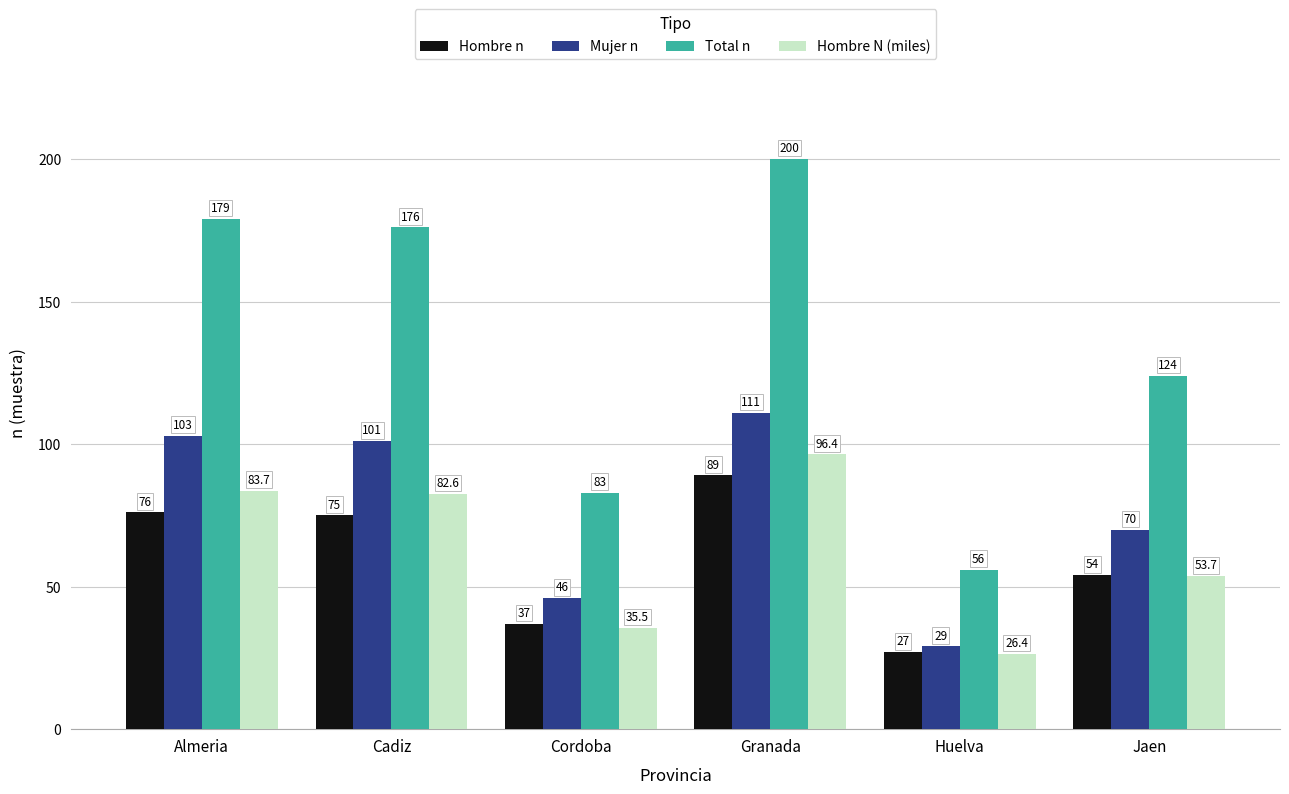

At which label is Hombre N (miles) closest to 61?

Jaen